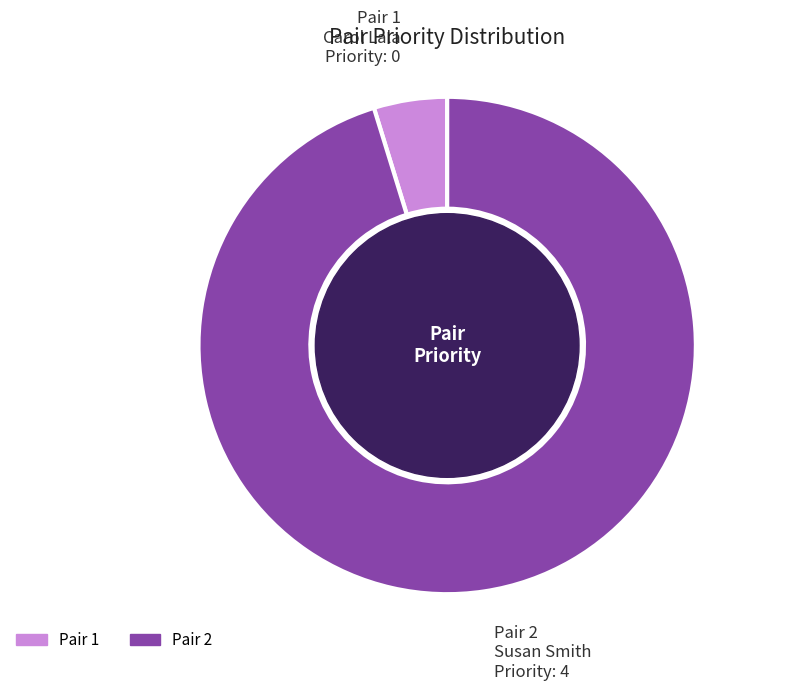

The Pair 1 slice represents 5% of the pie. True or false?

True